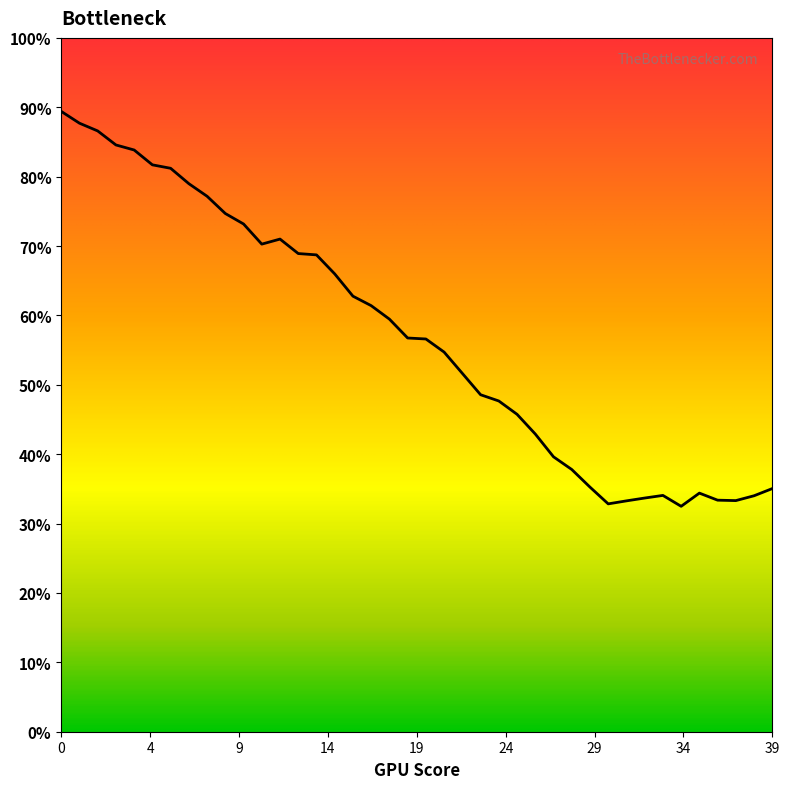

What is the smallest value displayed?

32.5